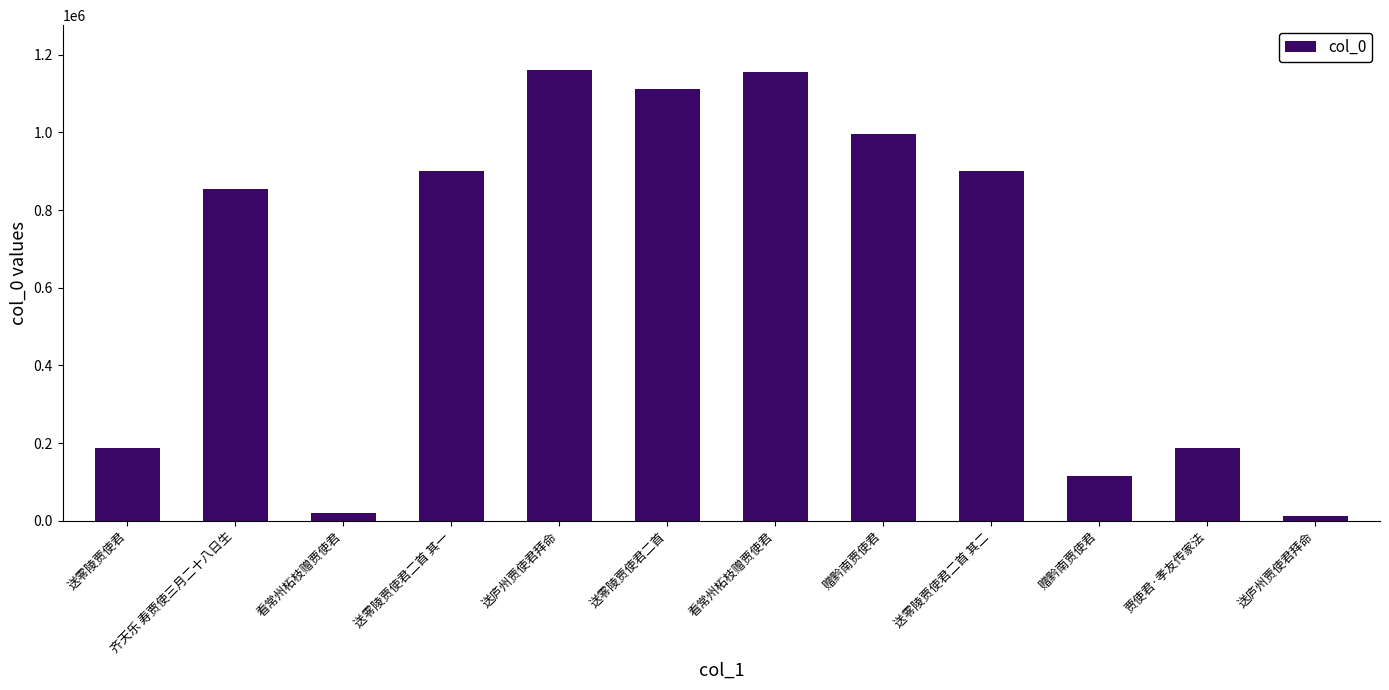

Are the bars horizontal?

No